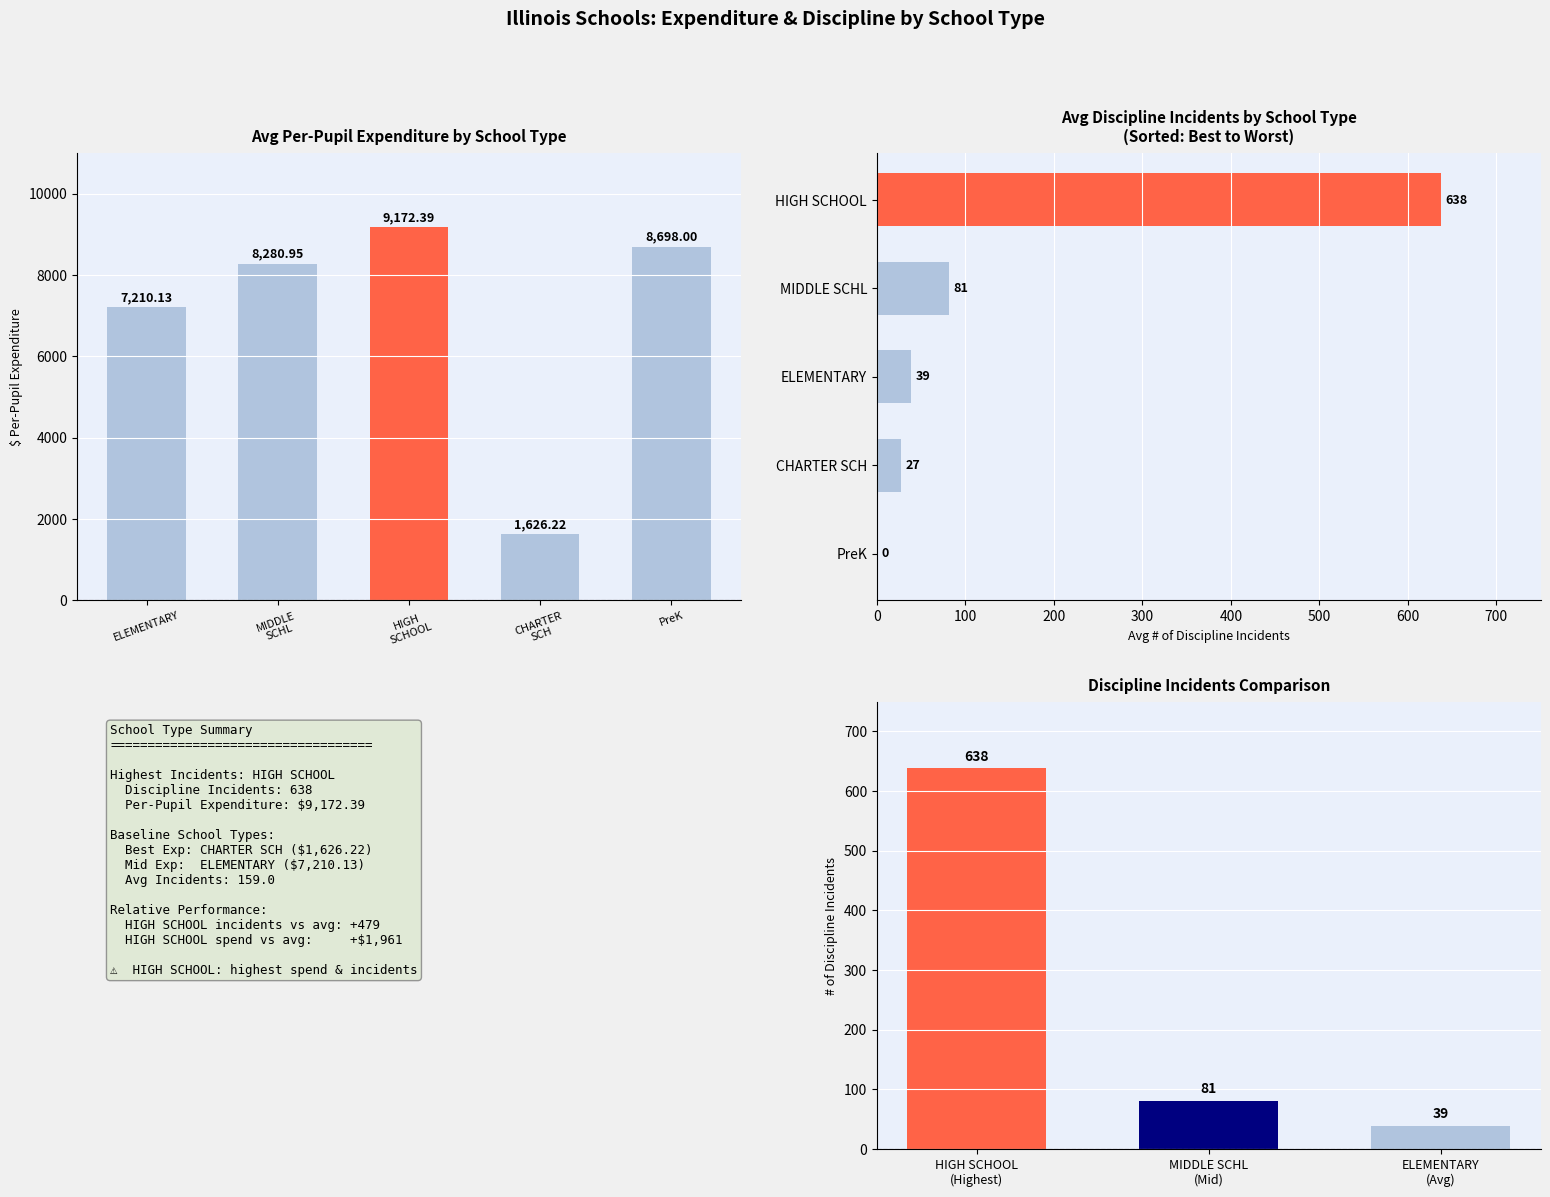

Count the number of values greater than 8280.

3